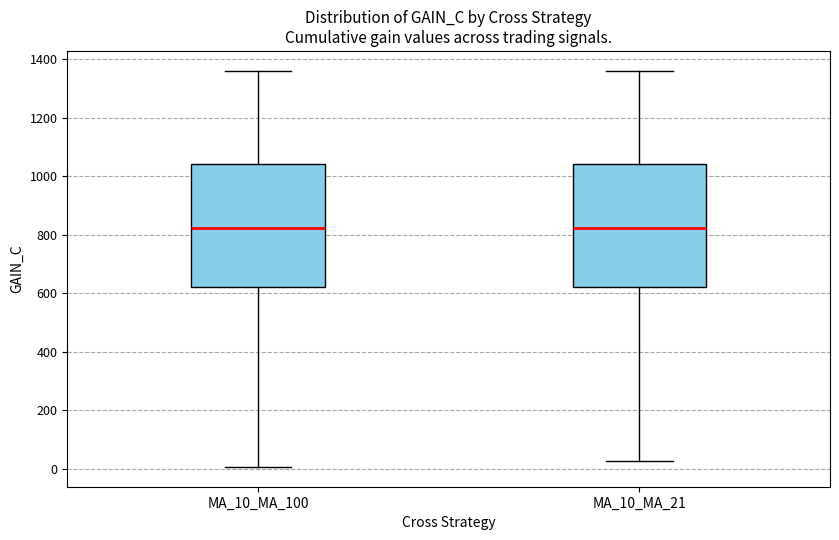

Reading left to right, transcribe this box plot: for each box, give where its median line is, the range the box spans, and where its two whiskers end, as read against the y-axis. The values are not printed on the chart, so give them approximately, as read against the axis.

MA_10_MA_100: median 820, box 620 to 1040, whiskers 0 to 1360
MA_10_MA_21: median 820, box 620 to 1040, whiskers 20 to 1360